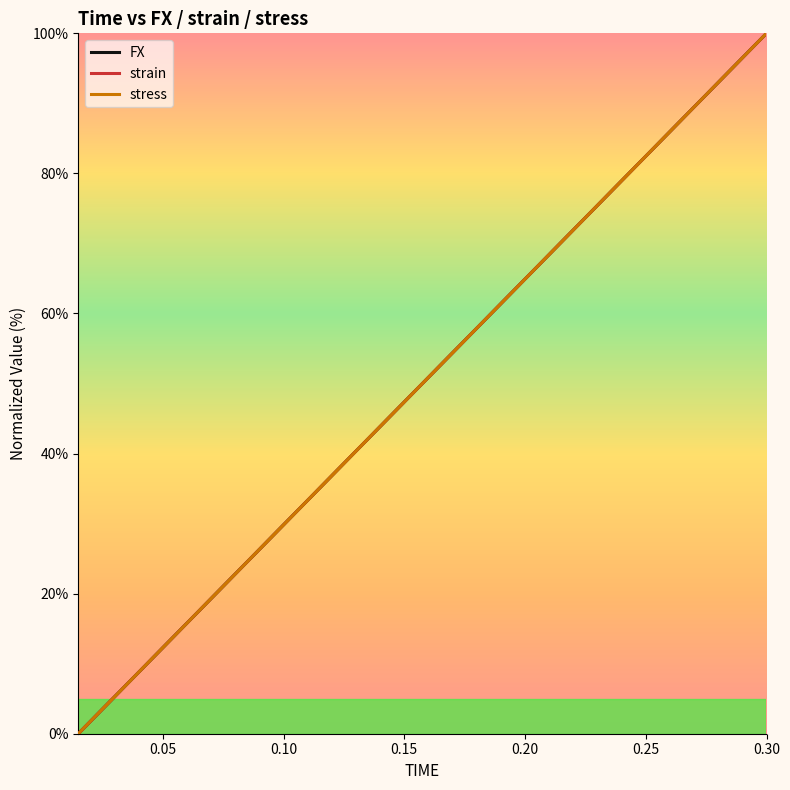

What is the maximum value for FX?

100.0